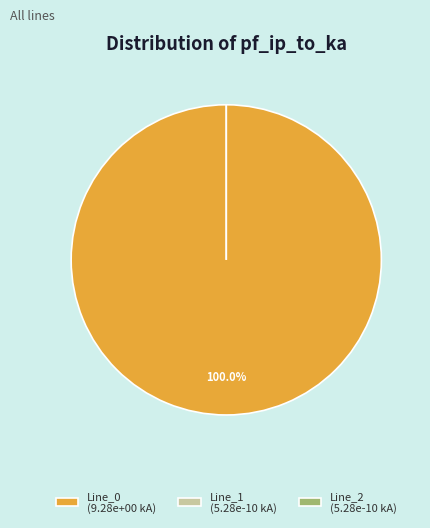

What is the largest slice in the pie chart?

Line_0